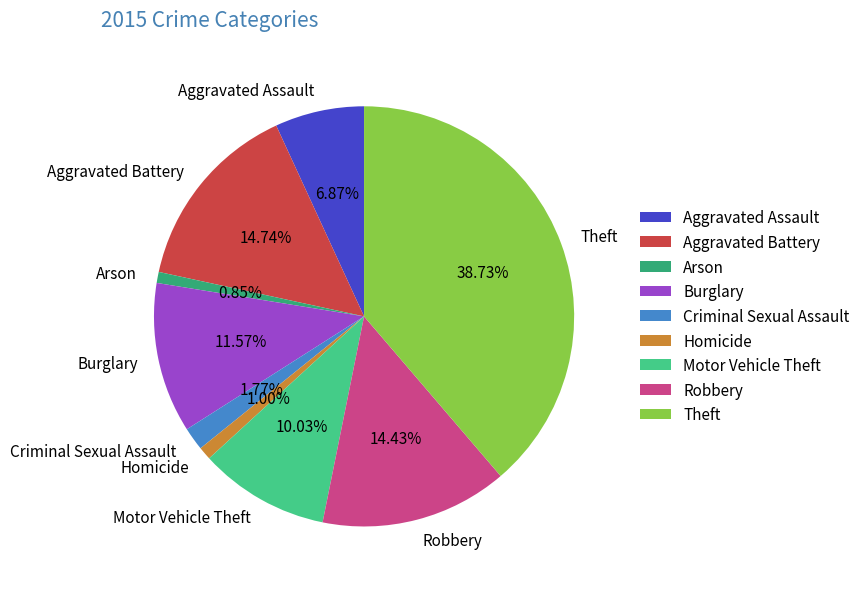

What is the largest slice in the pie chart?

Theft